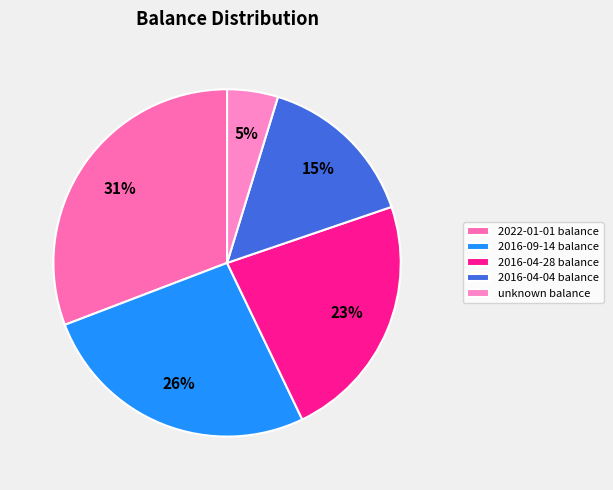

To the nearest percent, what percentage of the pie is unknown balance?

5%